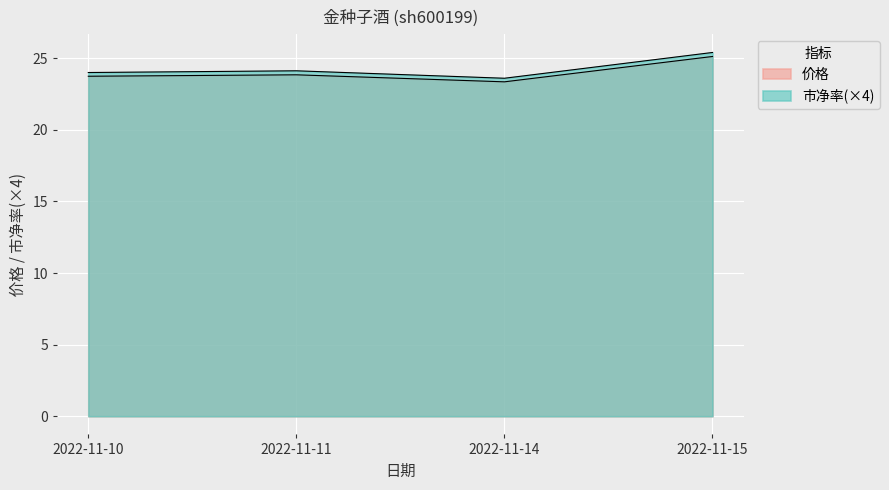

Where is the first local minimum for 价格?

2022-11-14